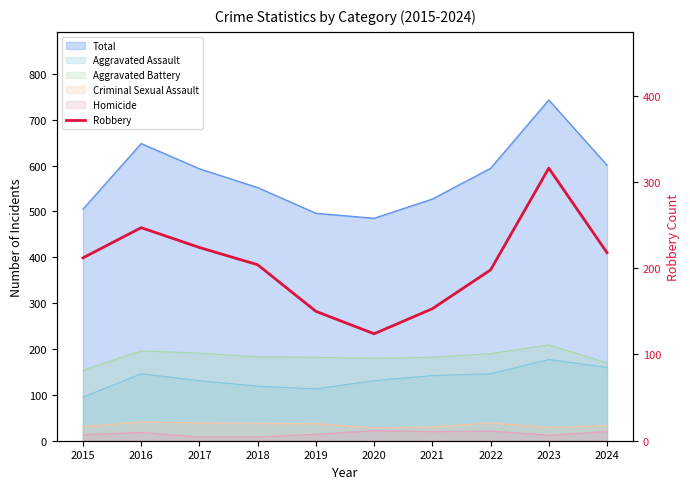

Reading left to right, list all the values displayed in this chart.

2015=212	2016=247	2017=224	2018=204	2019=150	2020=124	2021=153	2022=198	2023=316	2024=218